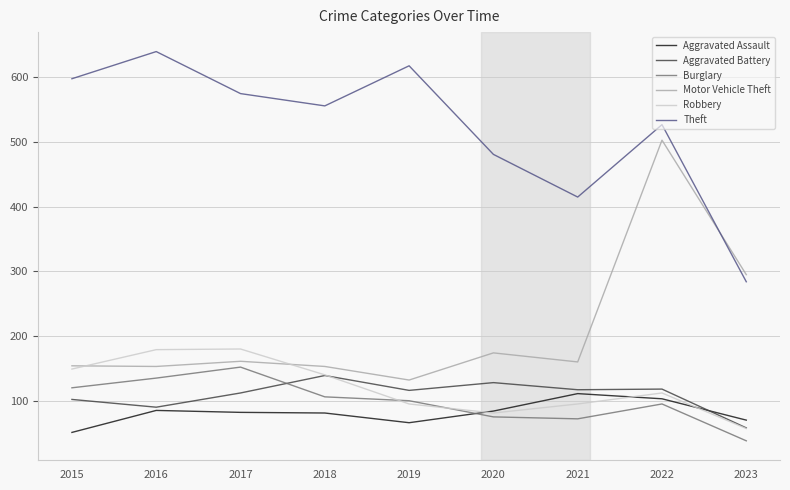

What is the difference between the highest and lowest values at 2020?

406